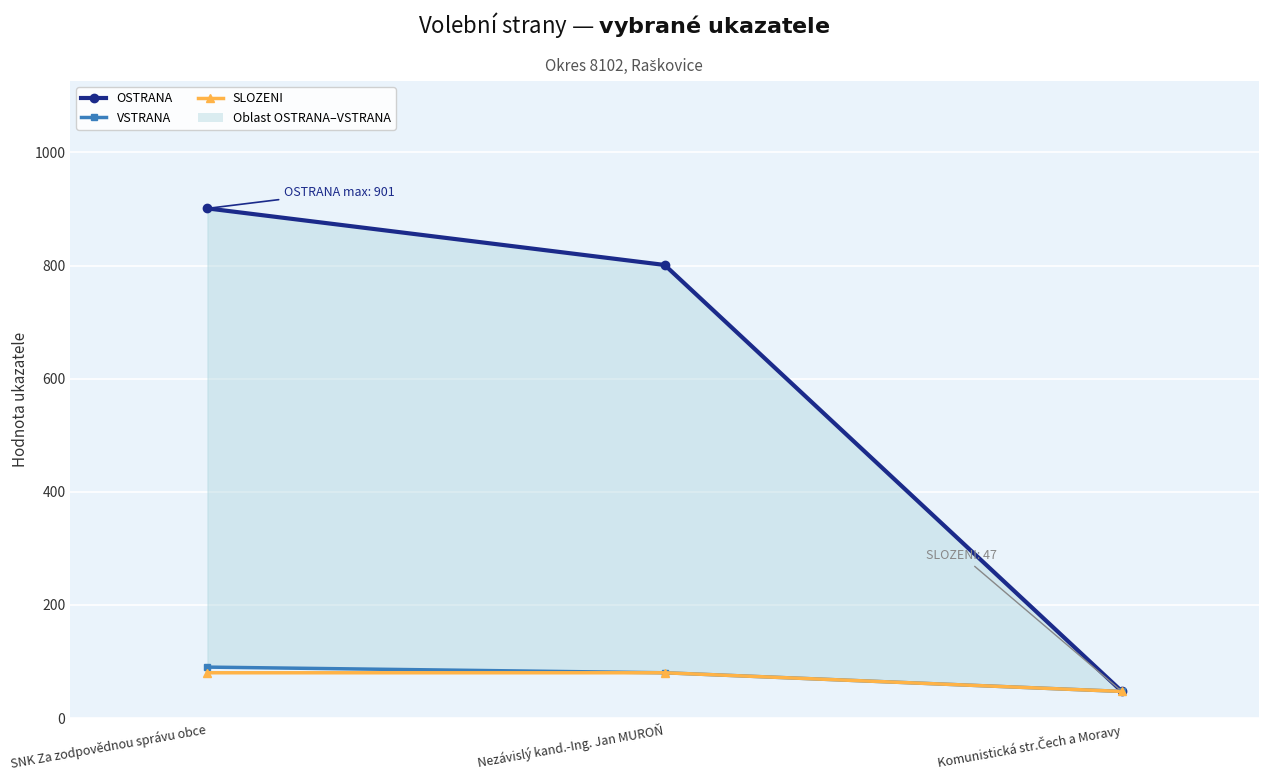

Is the value of VSTRANA at SNK Za zodpovědnou správu obce greater than the value of SLOZENI at Komunistická str.Čech a Moravy?

Yes